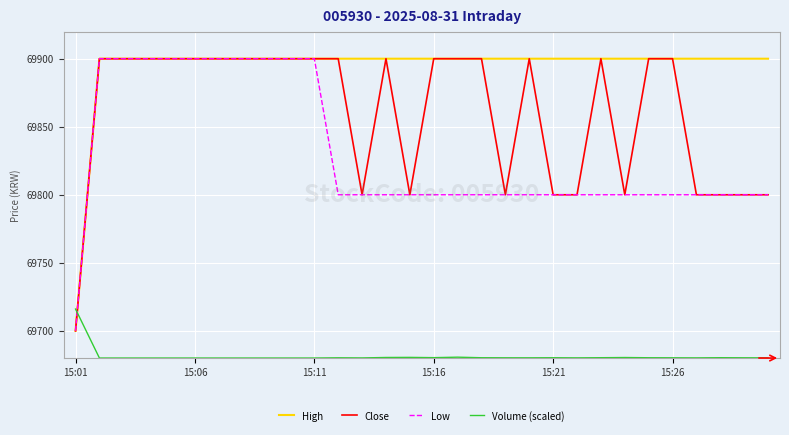

True or false: Close and Volume (scaled) cross at least once.

True